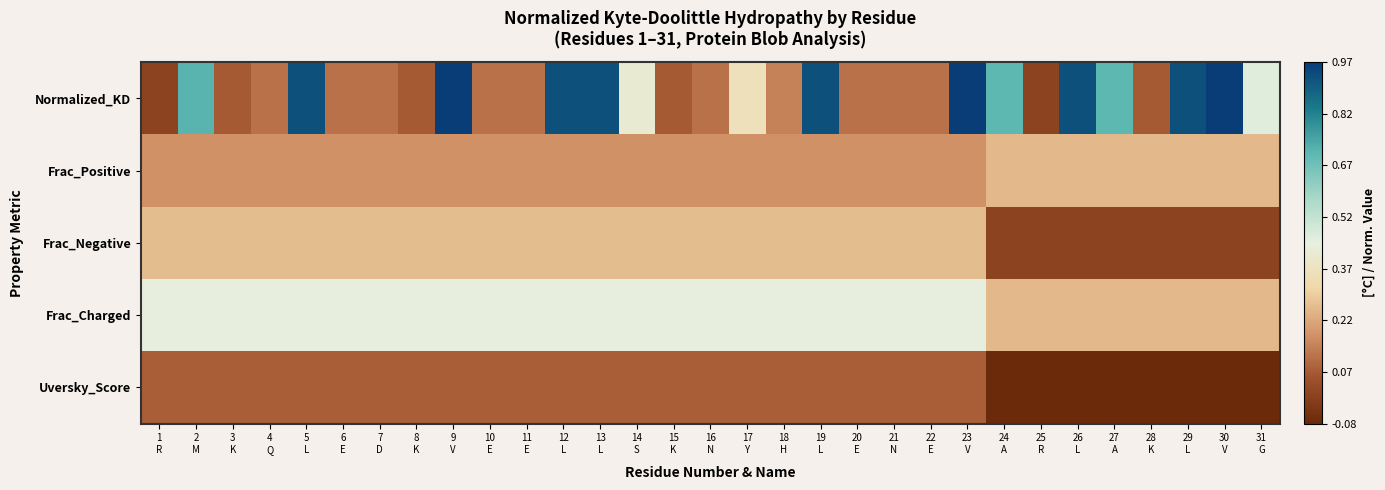

Which series has the widest spread of values?

Normalized_KD